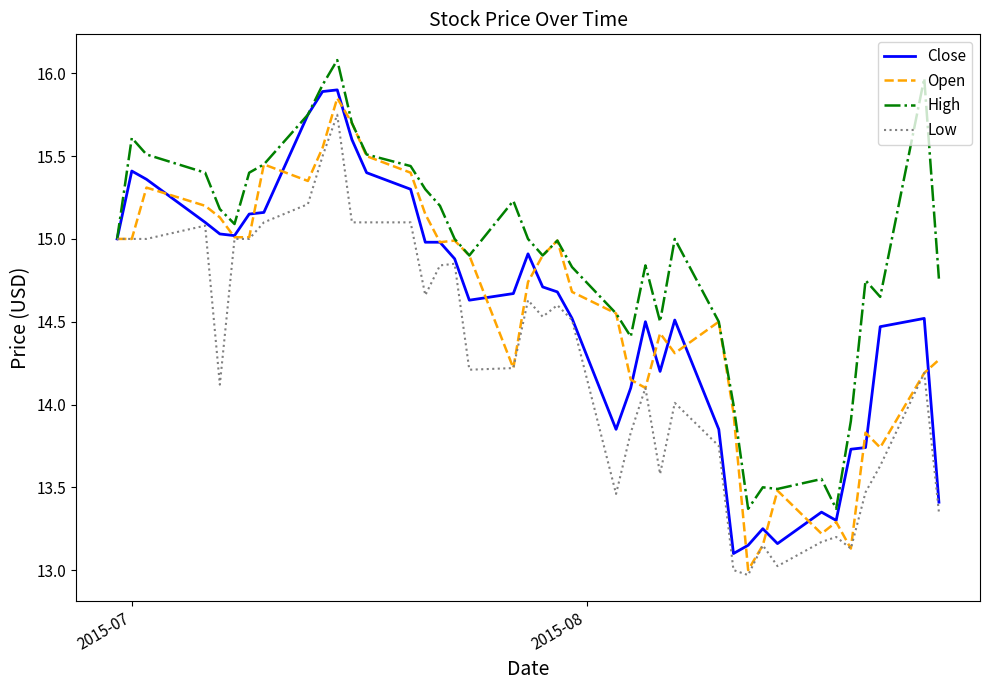

What is the smallest value displayed?

13.0